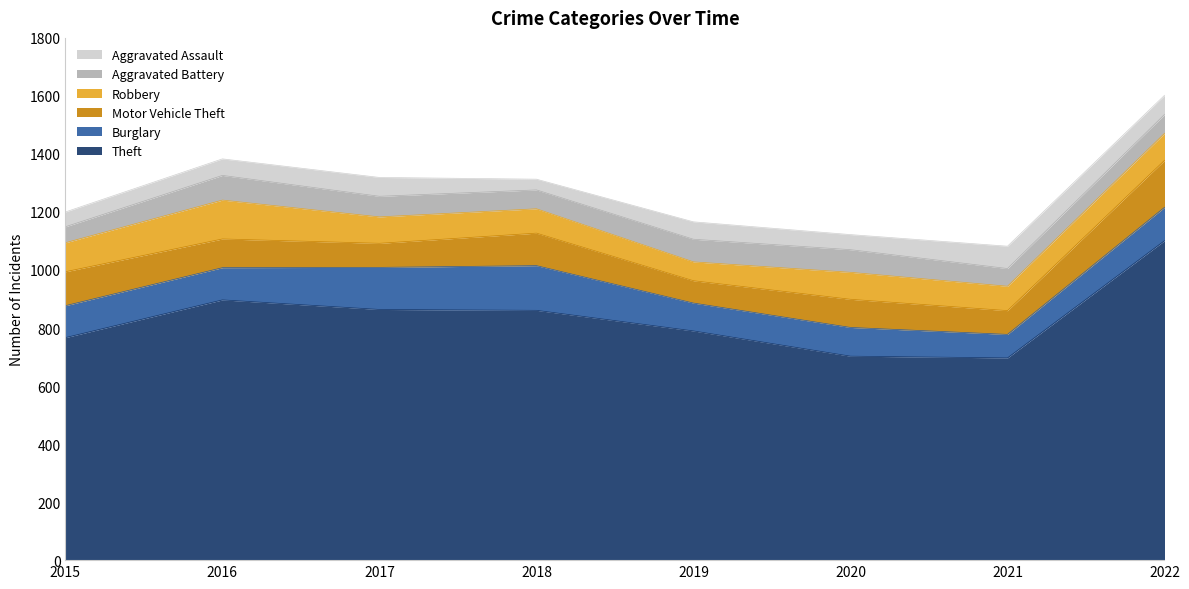

How many lines are shown in the chart?

6